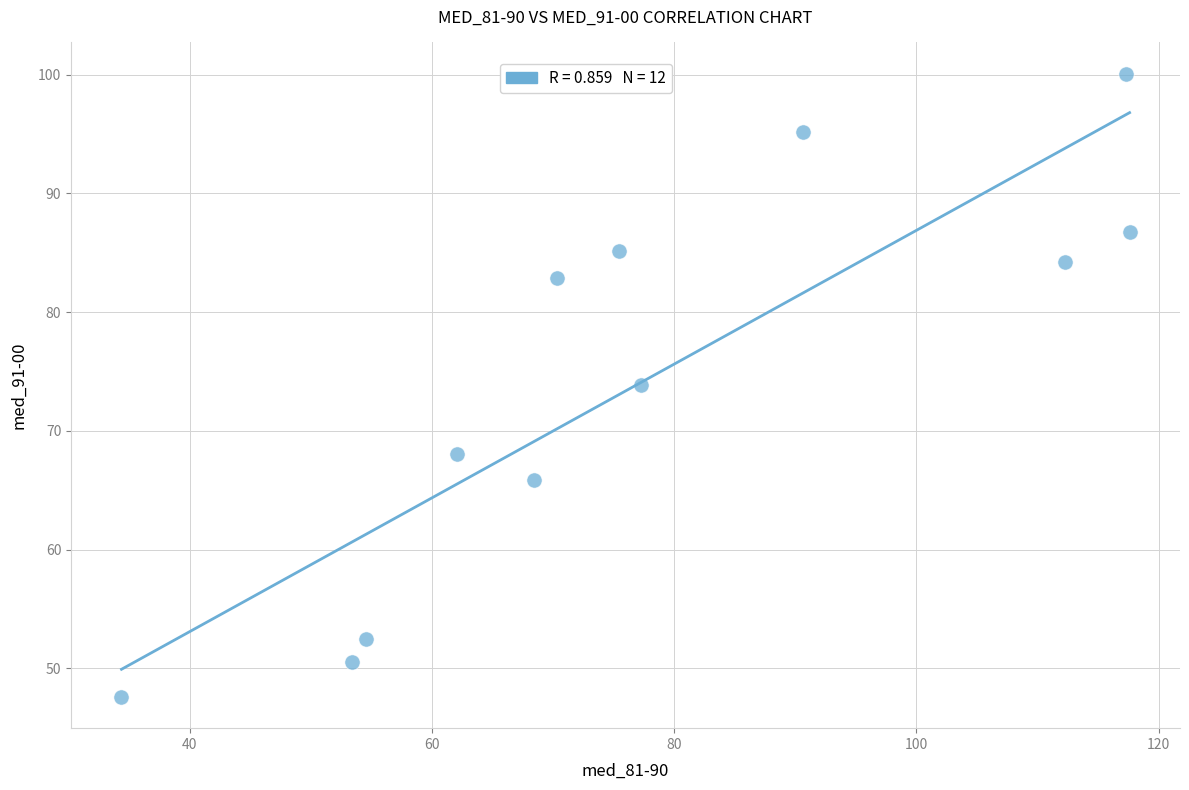

What is the range of X values (max minus min)?

83.2